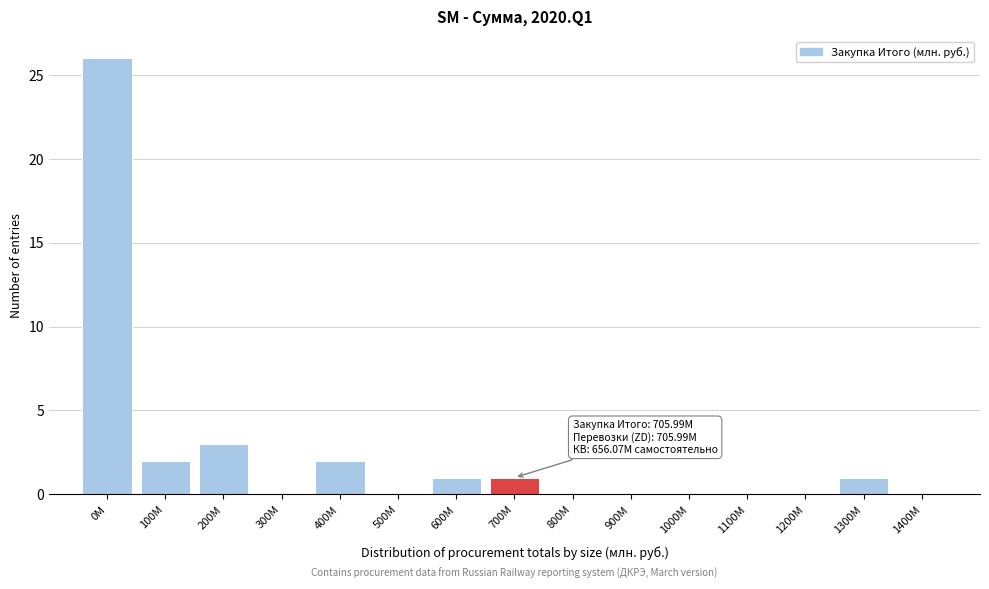

Reading left to right, what are all the values shown in this chart?

0М=26	100М=2	200М=3	300М=0	400М=2	500М=0	600М=1	700М=1	800М=0	900М=0	1000М=0	1100М=0	1200М=0	1300М=1	1400М=0